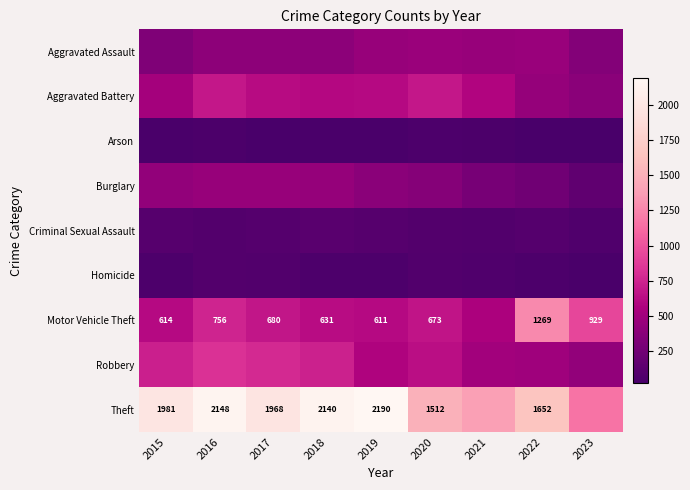

What is the difference between the highest and lowest values at 2015?

1946